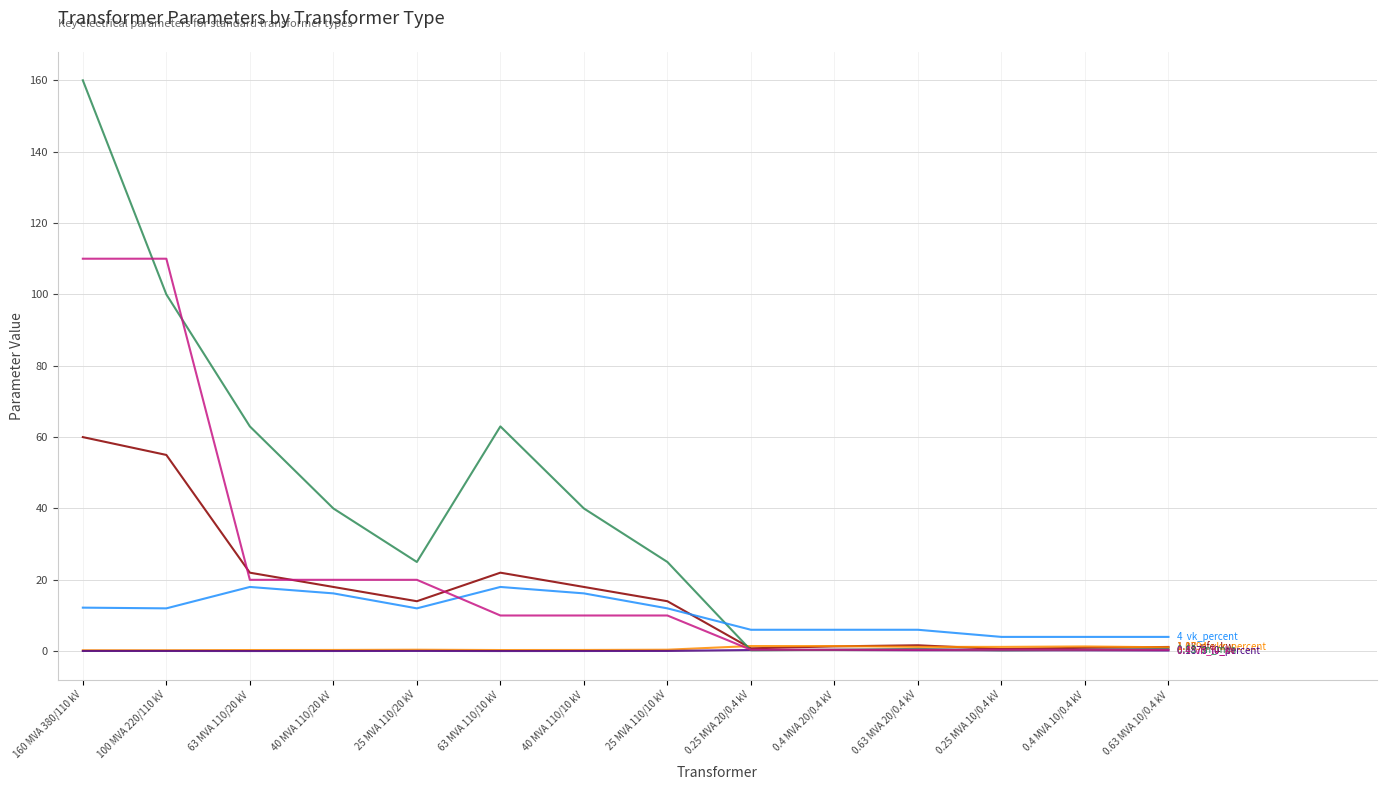

At which category is the sum across all series the highest?

160 MVA 380/110 kV